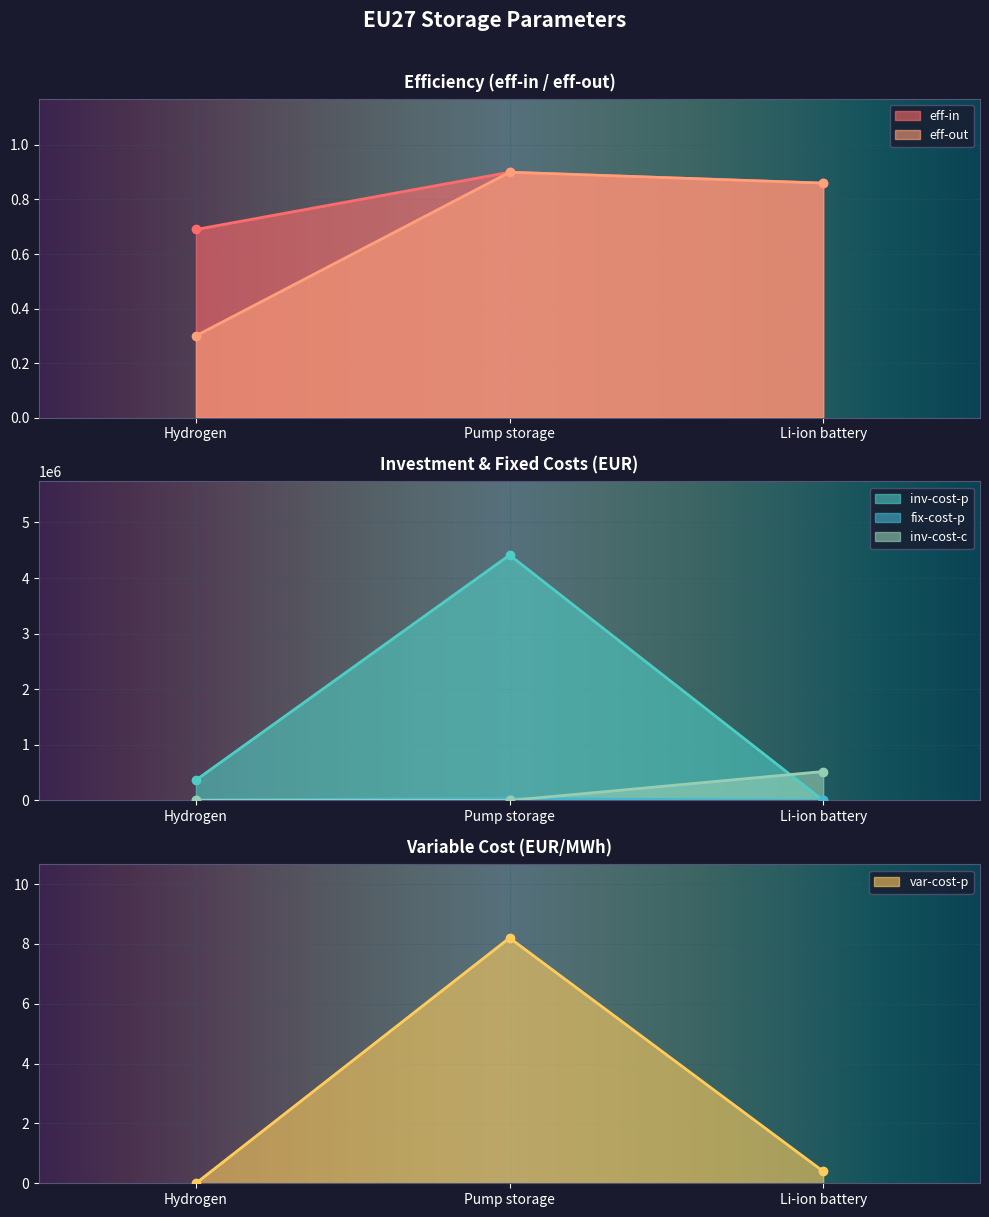

What is the highest value of the inv-cost-c series?

520000